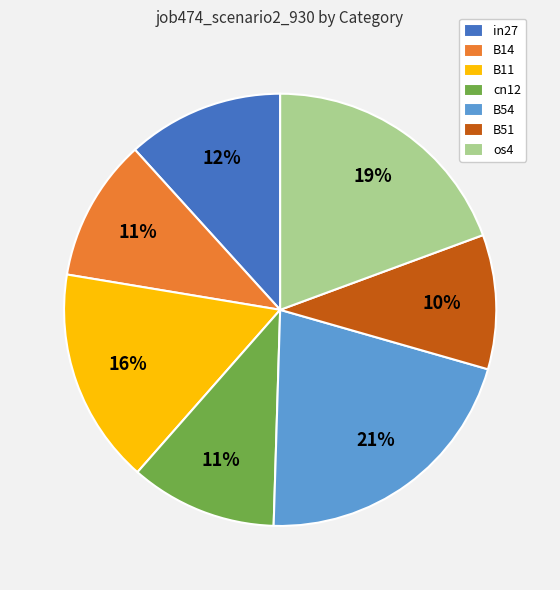

Which slice is the largest?

B54